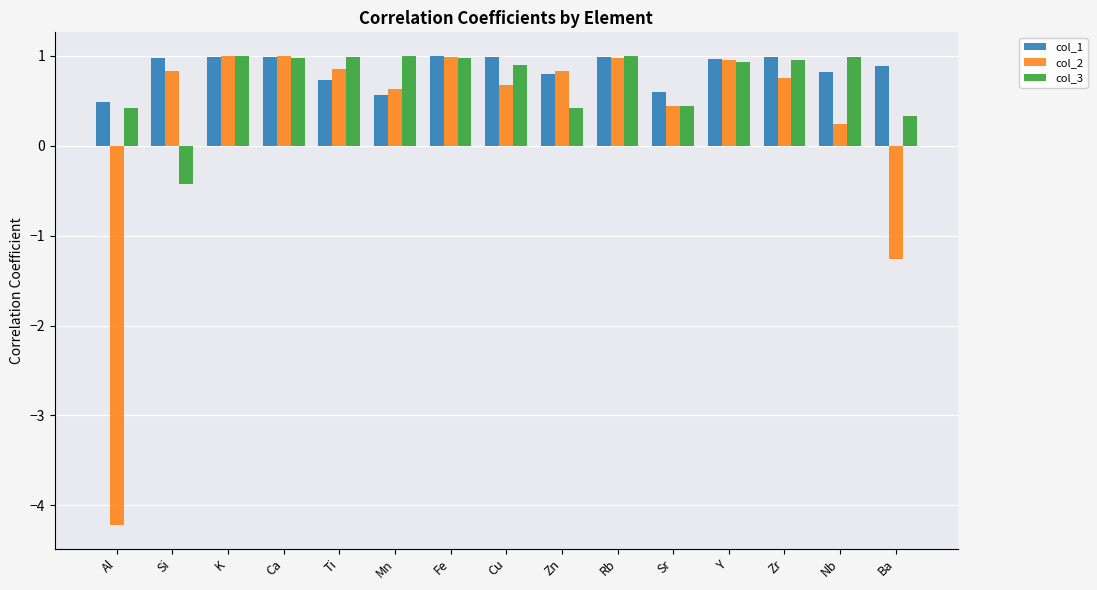

What value does the col_1 series have at Ba?

0.9